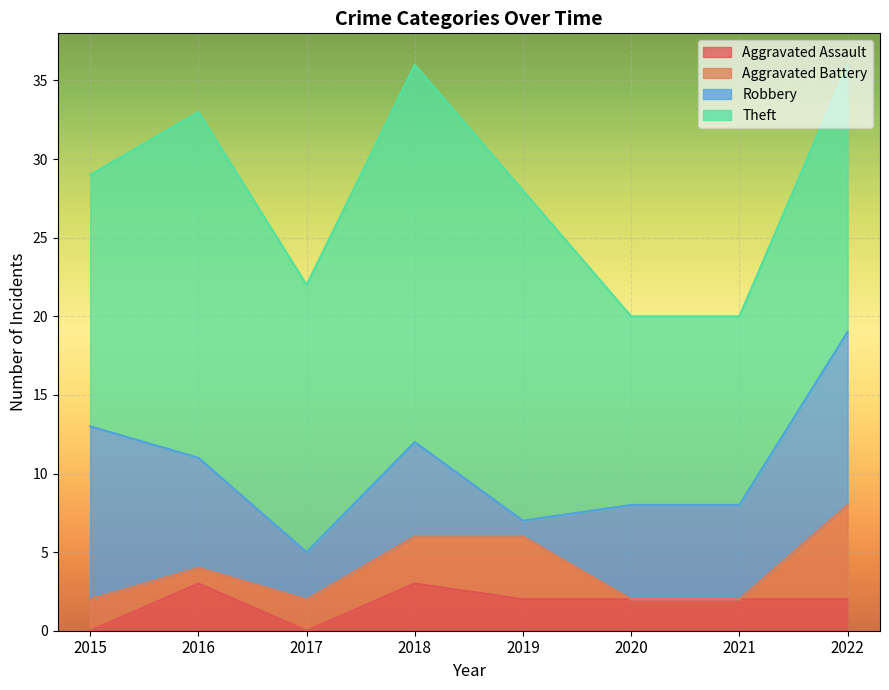

At which label does Robbery first exceed 6?

2015